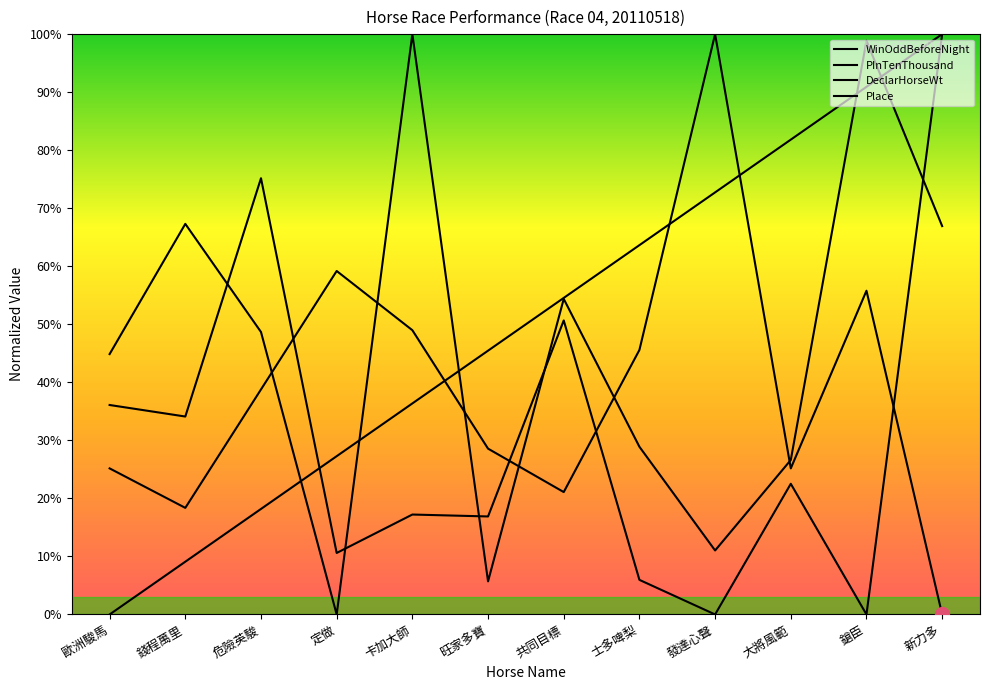

What are all the series names shown in the legend?

WinOddBeforeNight, PInTenThousand, DeclarHorseWt, Place